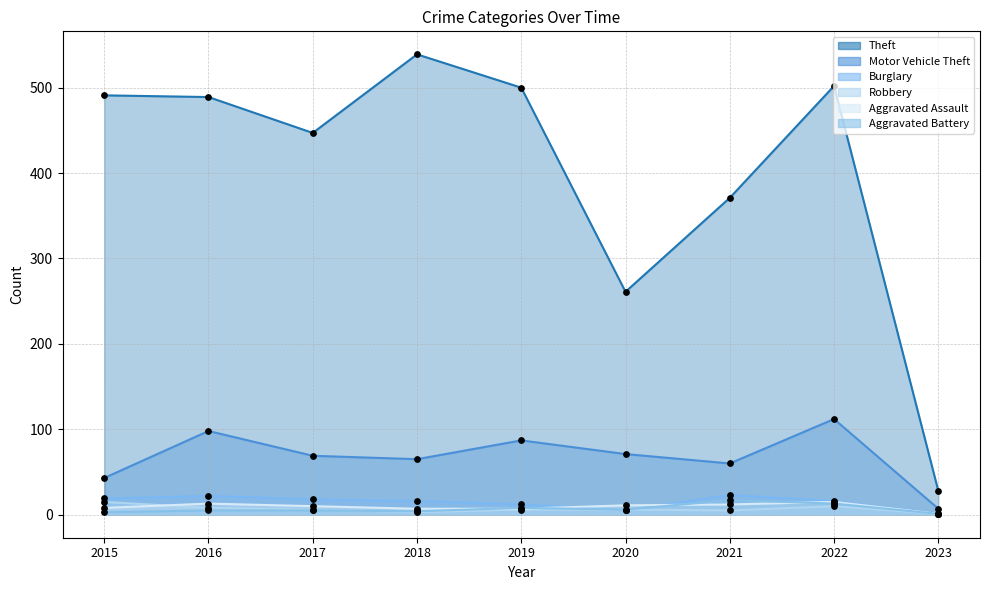

Which series contains the lowest Y value?

Burglary